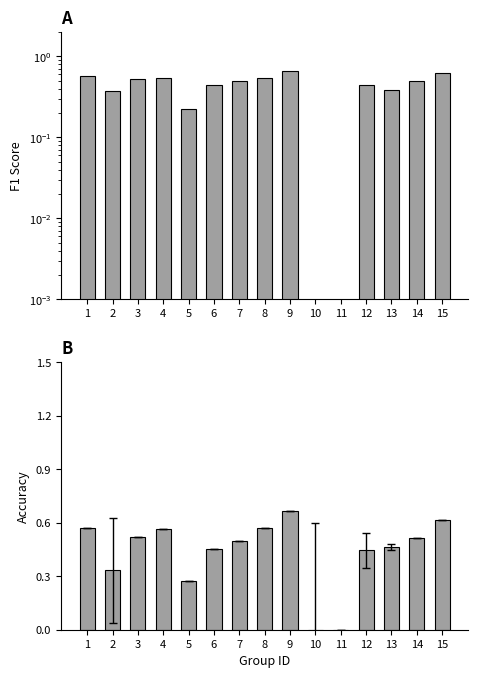

Rank the categories by accuracy value from lowest to highest.

10, 11, 5, 2, 12, 6, 13, 7, 14, 3, 4, 1, 8, 15, 9